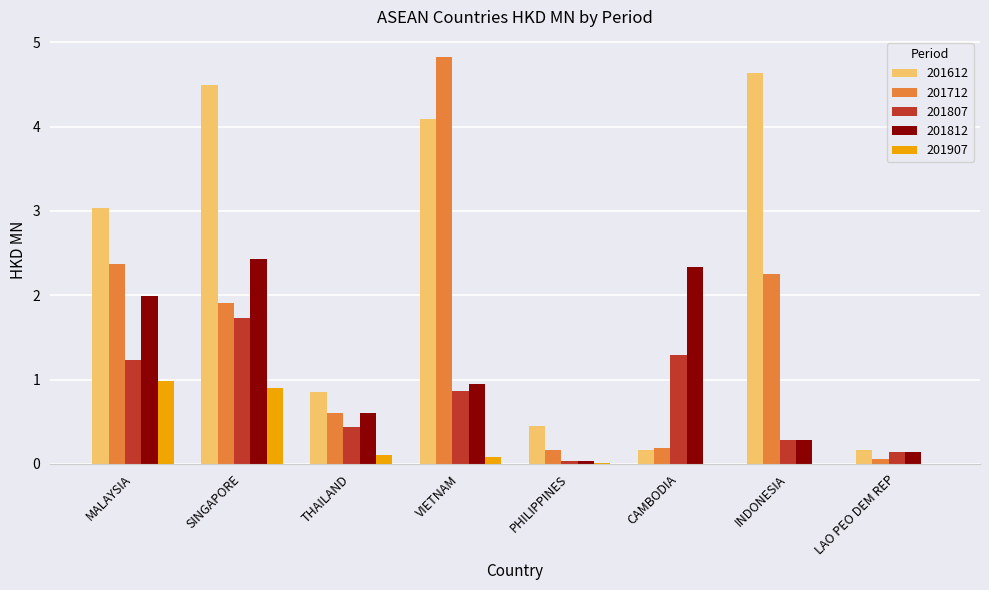

Which series has the largest total across all categories?

201612